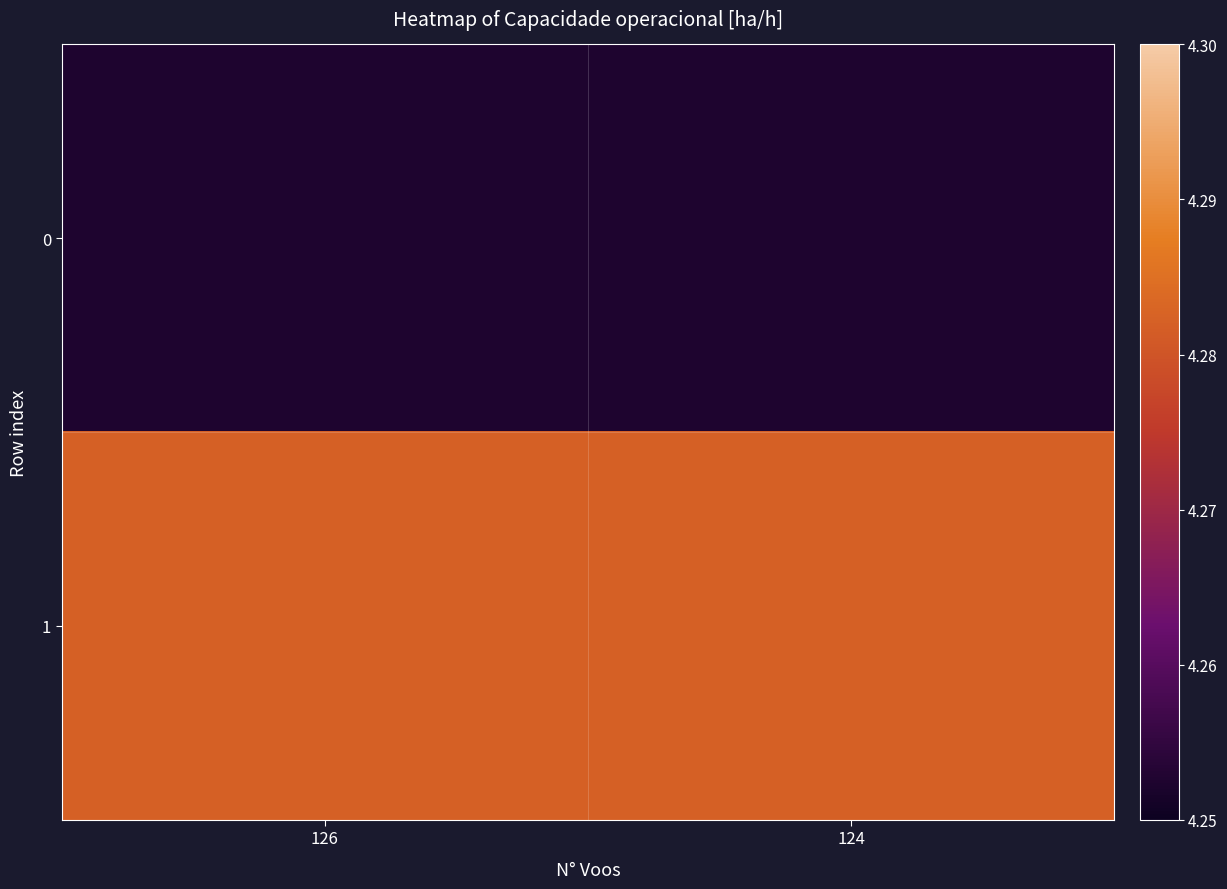

Reading left to right, transcribe all the data shown in this chart.

0: 126=4.3	124=4.3
1: 126=4.3	124=4.3